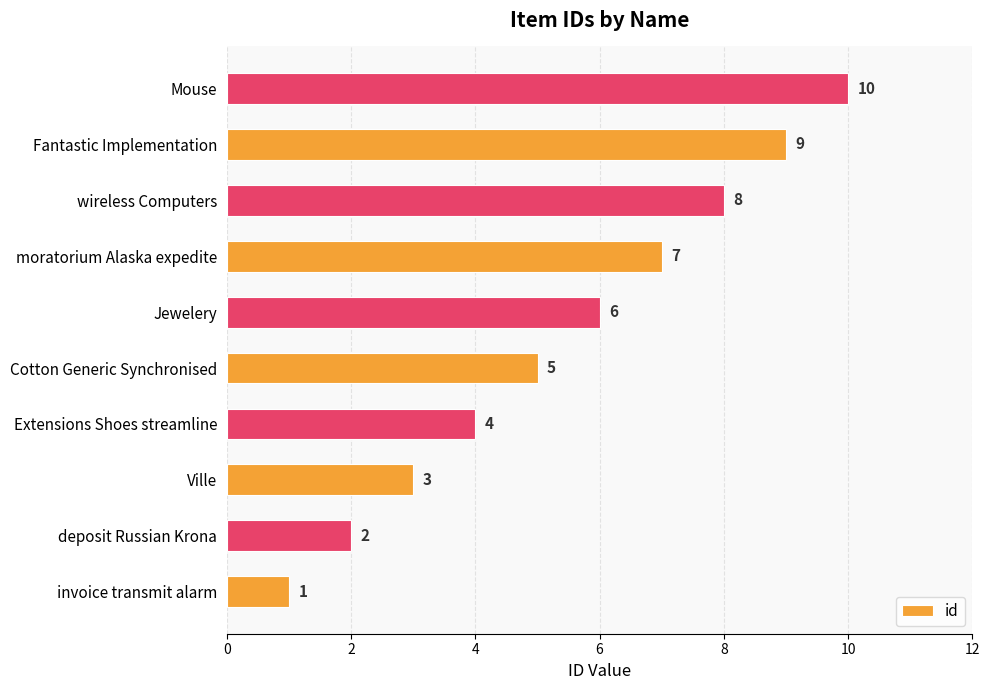

What is the sum of all values?

55